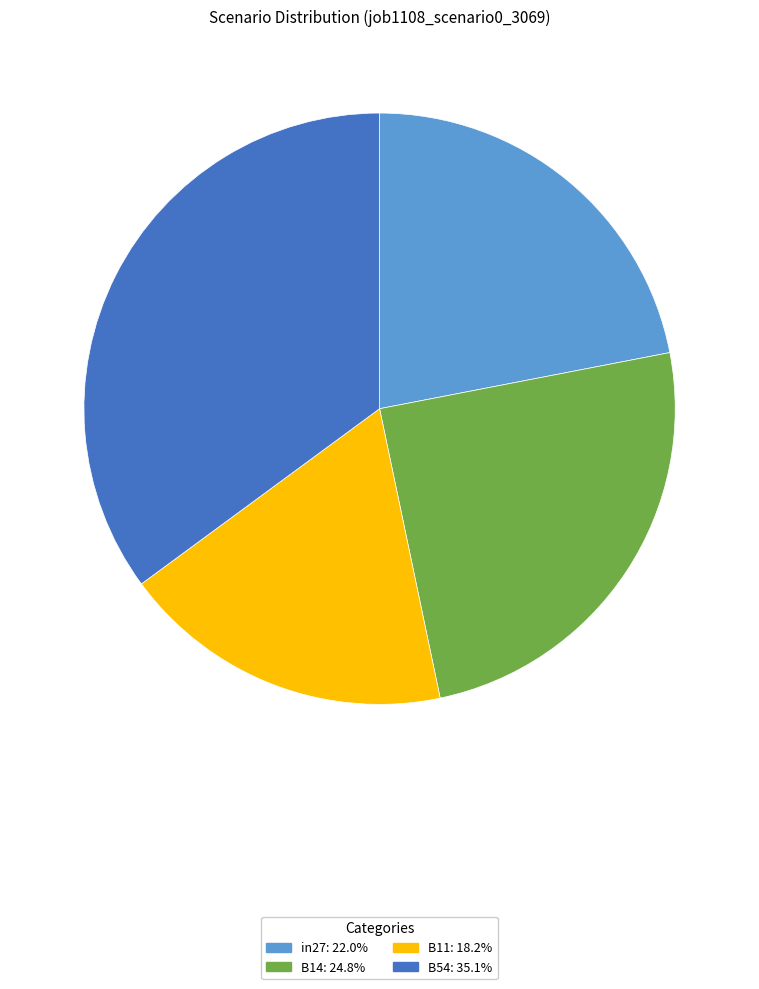

How many slices are in this pie chart?

4